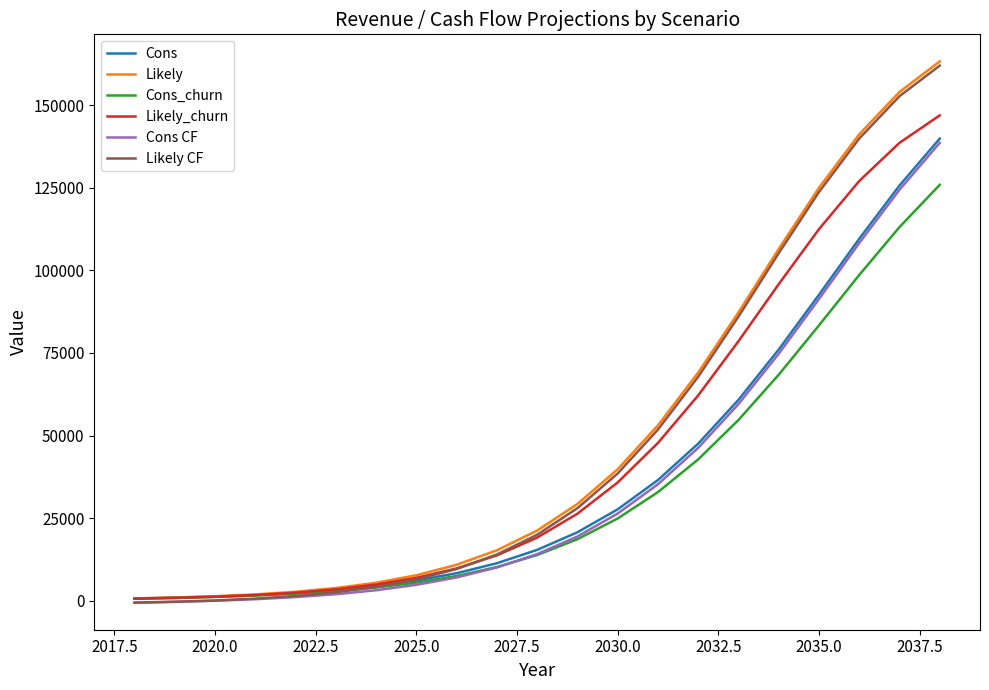

How many series are shown in this chart?

6